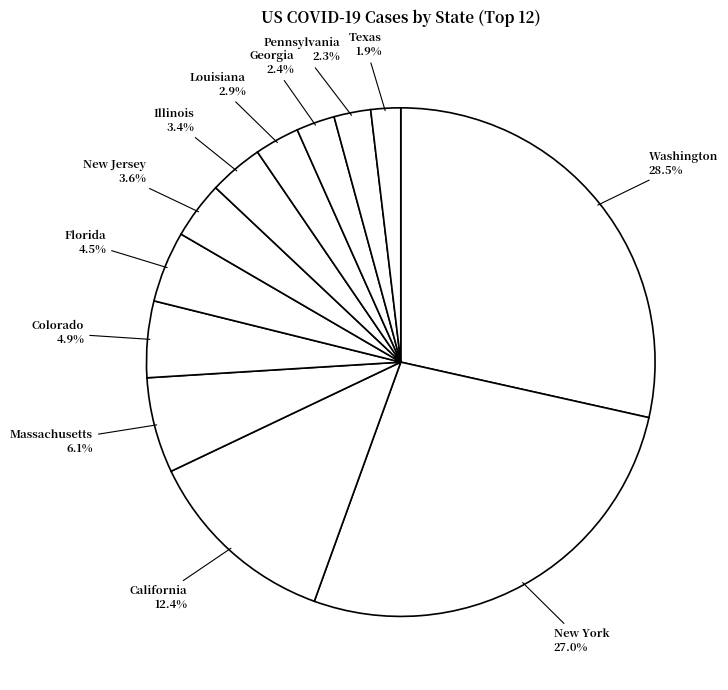

How many segments does this pie chart have?

12